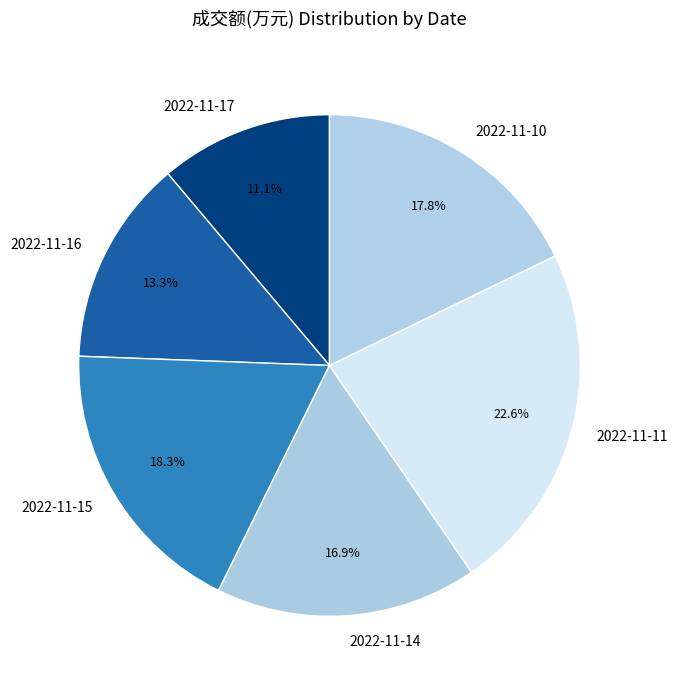

True or false: 2022-11-14 accounts for 3% of the total.

False